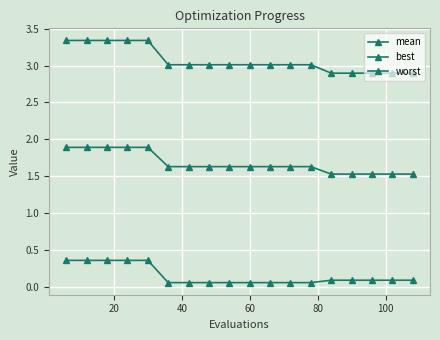

Is this an area chart (filled region under the line)?

No